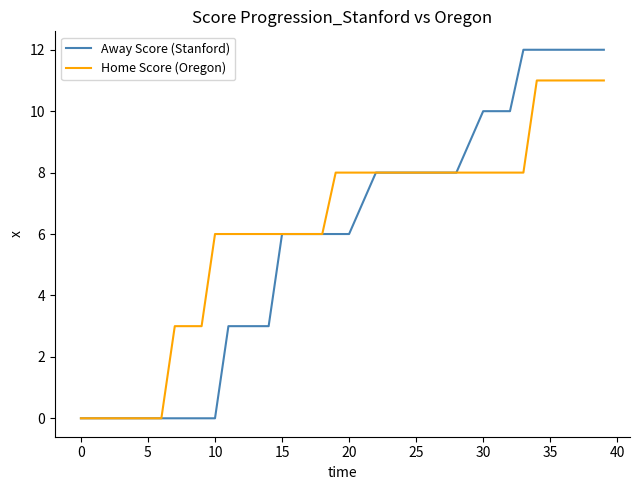

List the series in order of their peak value, lowest first.

Home Score (Oregon), Away Score (Stanford)